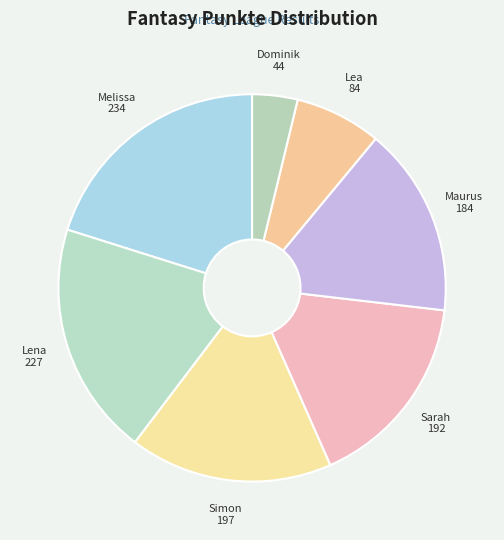

What is the smallest slice in the pie chart?

Dominik